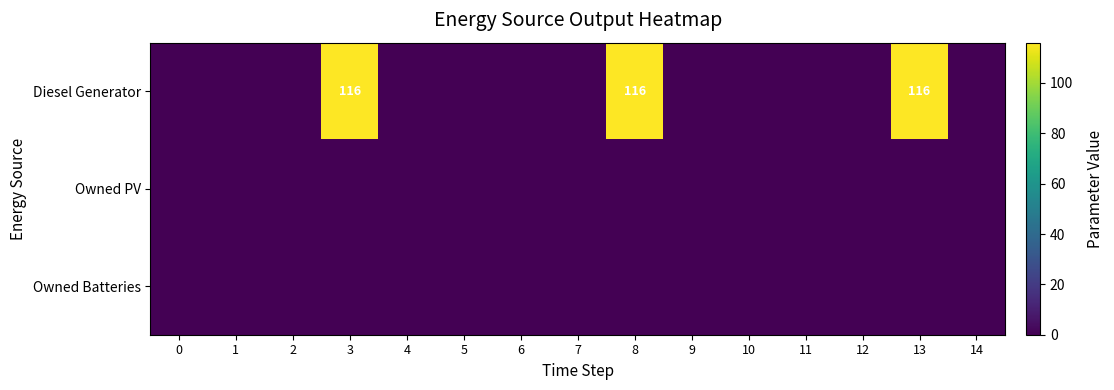

The value of Diesel Generator at 3 is 68. True or false?

False